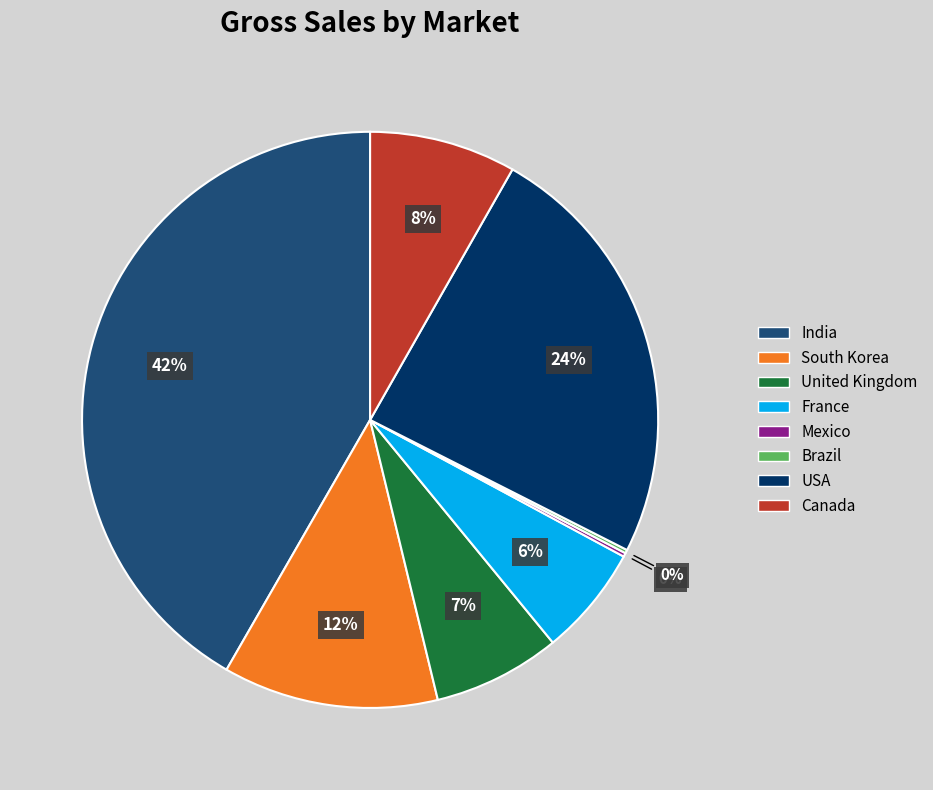

Is it true that India is 42% of the pie?

True